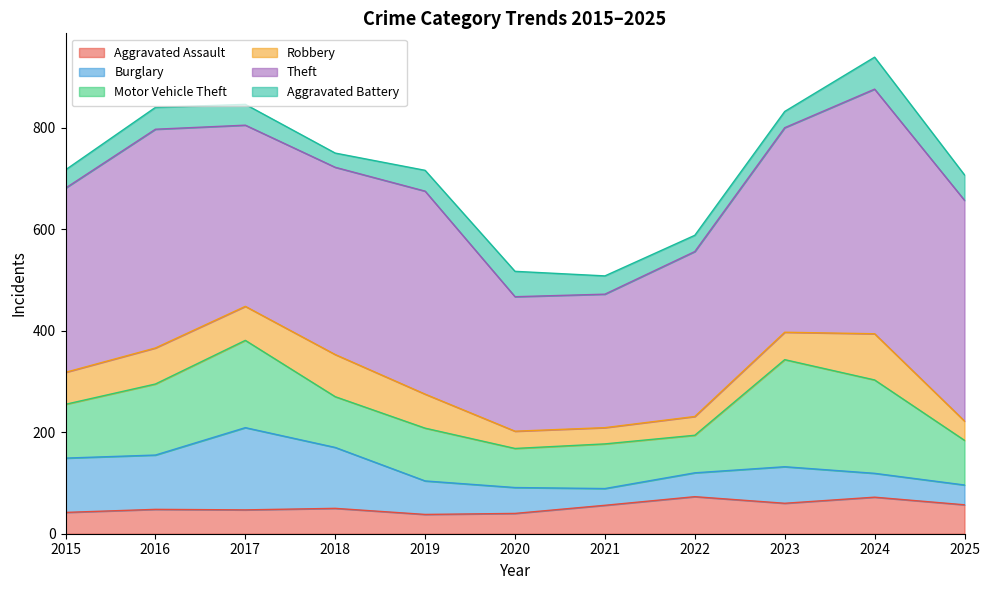

Rank the categories by Aggravated Battery value from lowest to highest.

2018, 2022, 2023, 2015, 2021, 2017, 2019, 2016, 2020, 2025, 2024